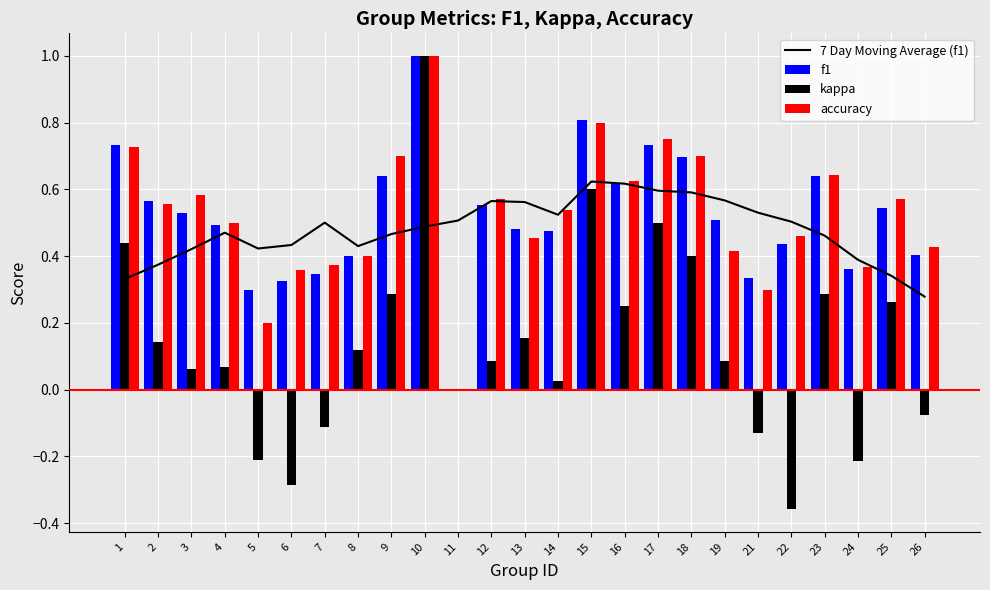

What is the difference between the highest and lowest values at 22?

0.9